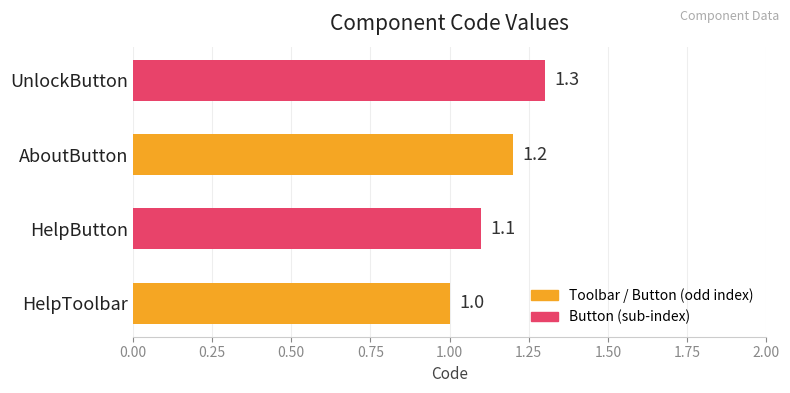

Is it true that the value at UnlockButton is 1.3?

True